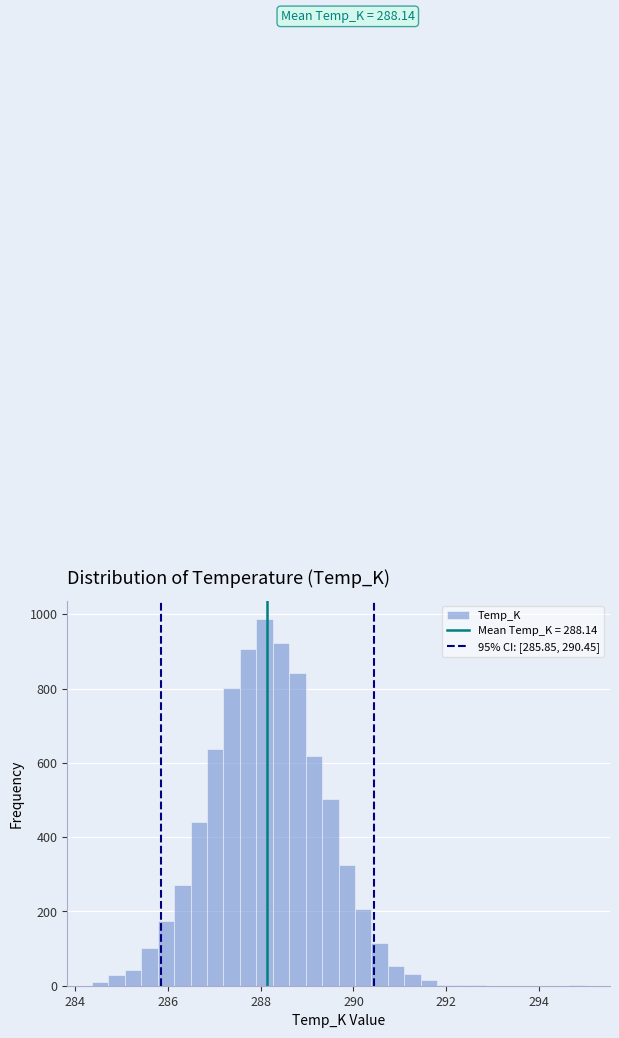

Read against the x-axis, roughly where is the centre of the tallest bar?

288.0